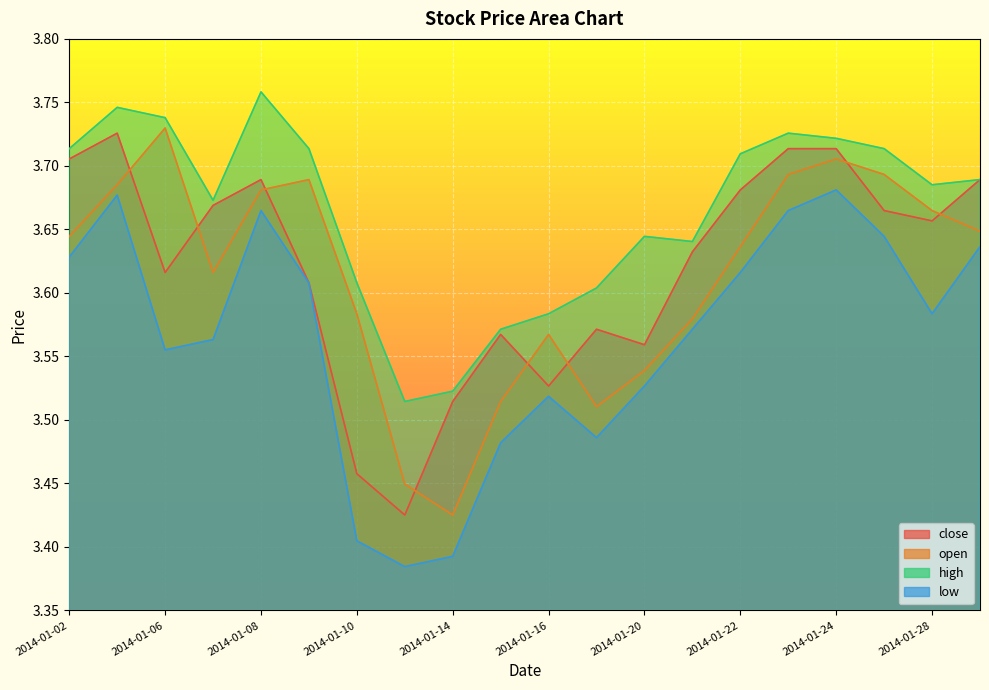

What is the difference between the highest and lowest values at 2014-01-20?

0.1